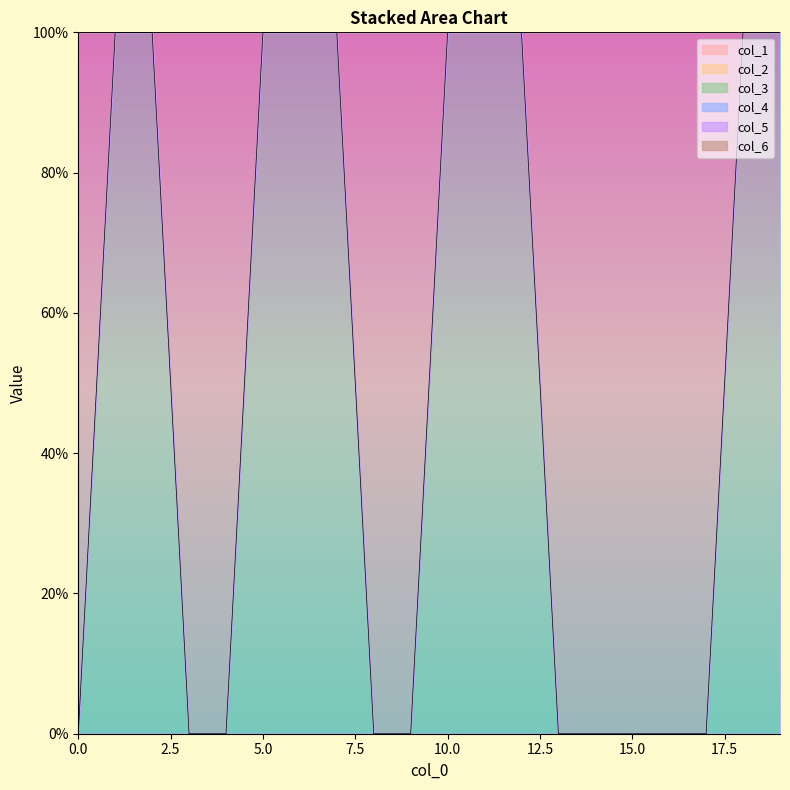

What are all the series names shown in the legend?

col_1, col_2, col_3, col_4, col_5, col_6